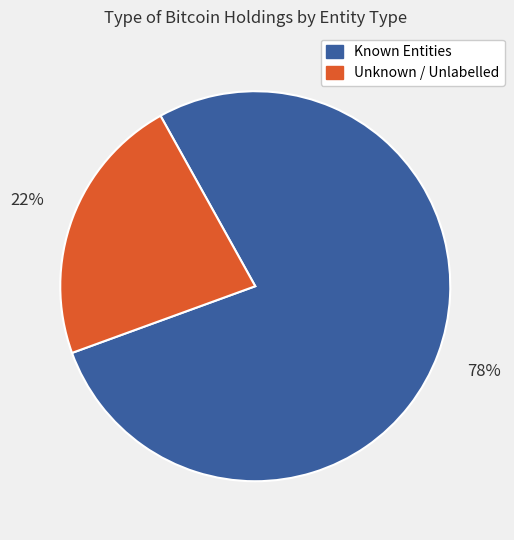

How many segments does this pie chart have?

2